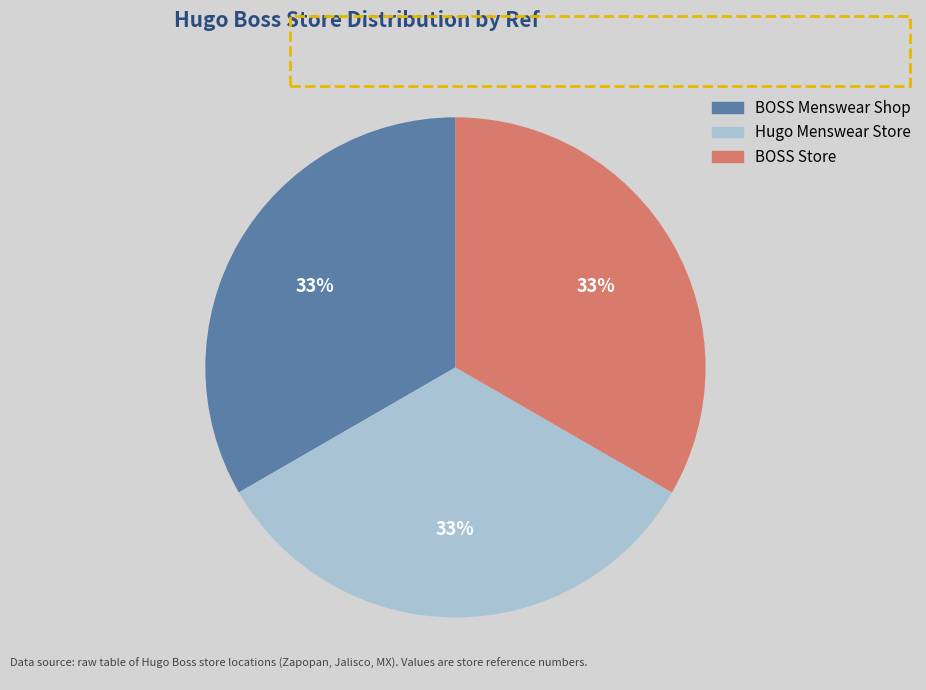

The Hugo Menswear Store slice represents 33% of the pie. True or false?

True